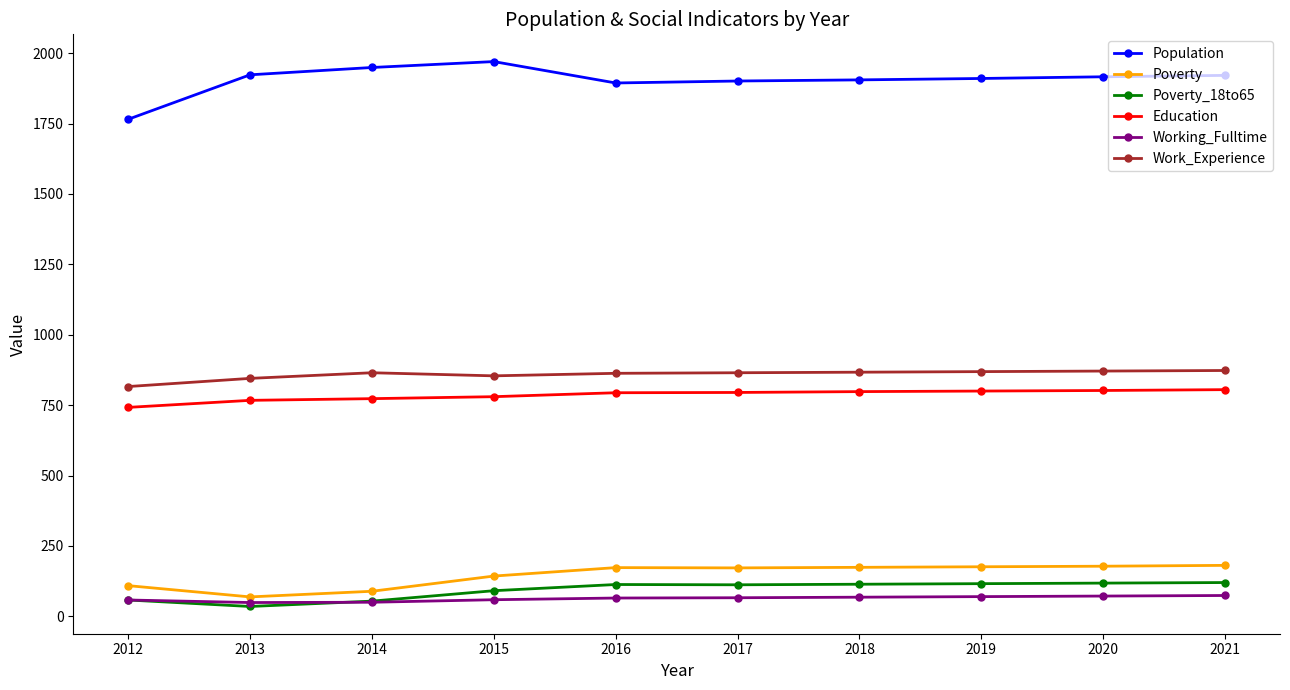

What is the lowest value of the Education series?

742